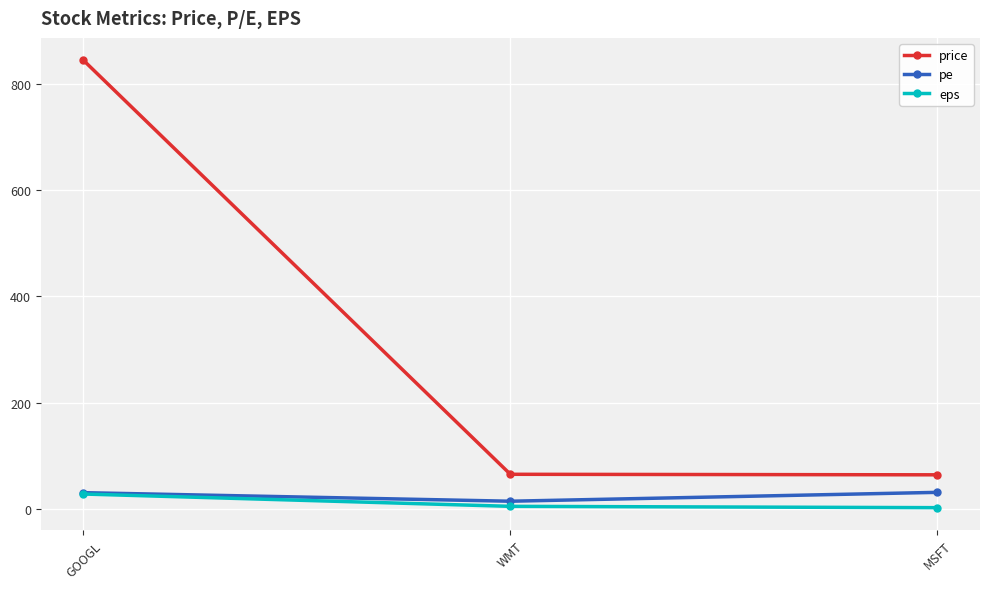

What is the difference between the highest and lowest values at WMT?

60.4